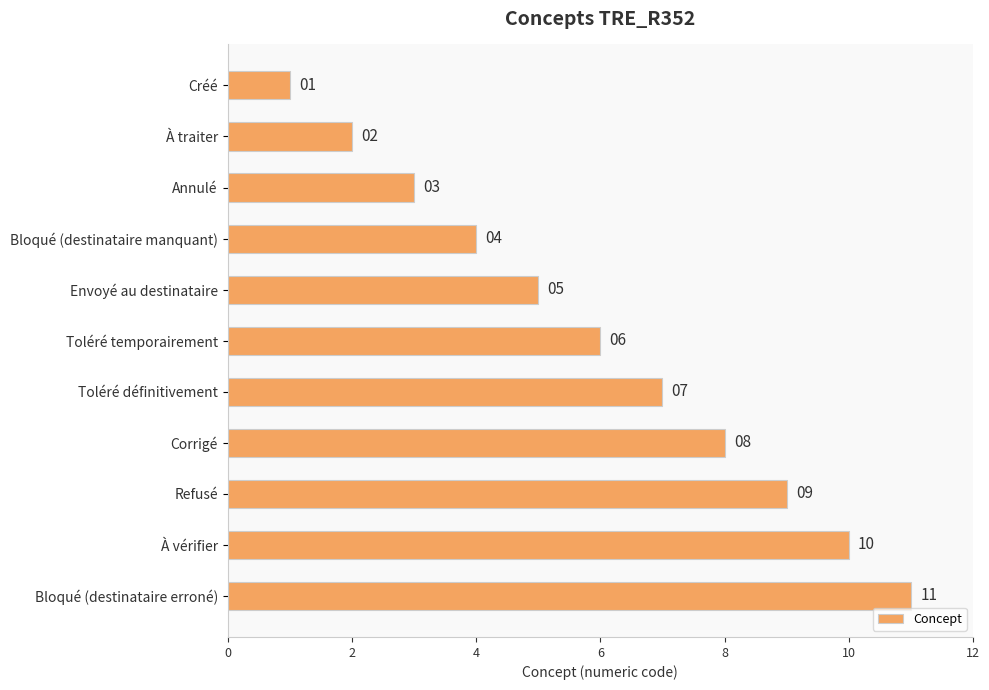

Where is the data nearest to the value 6?

Toléré temporairement